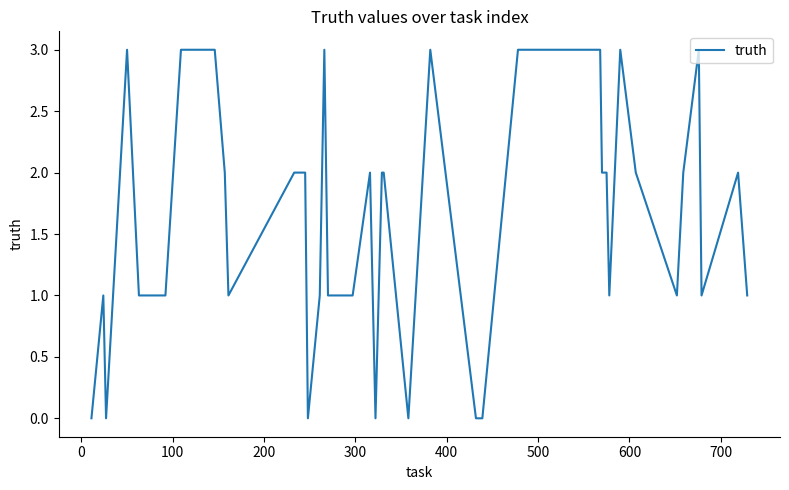

What is the difference between the maximum and minimum values?

3